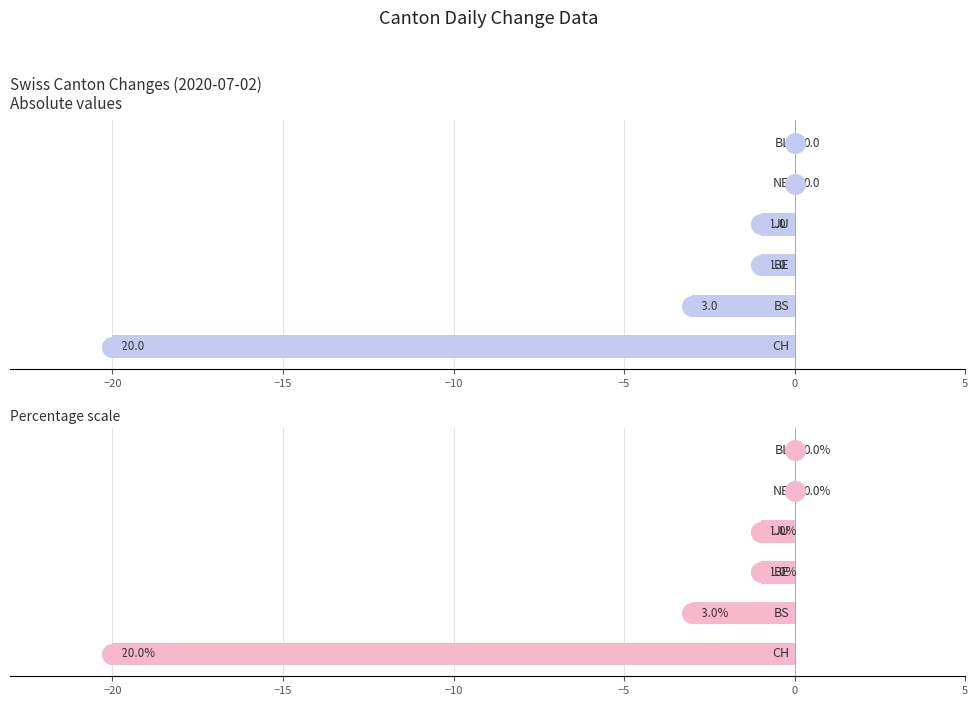

Which series reaches the maximum Y coordinate?

NE